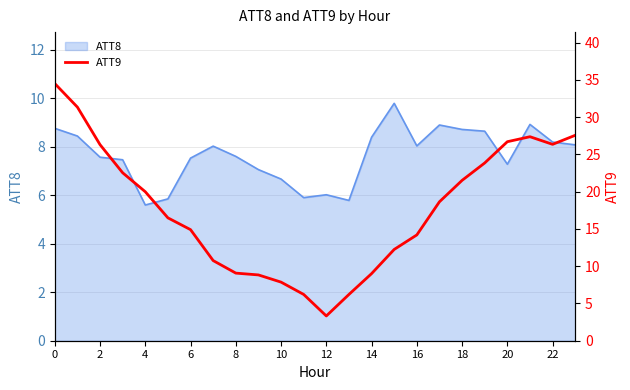

Is it true that ATT8 equals 5.6 at 4?

True